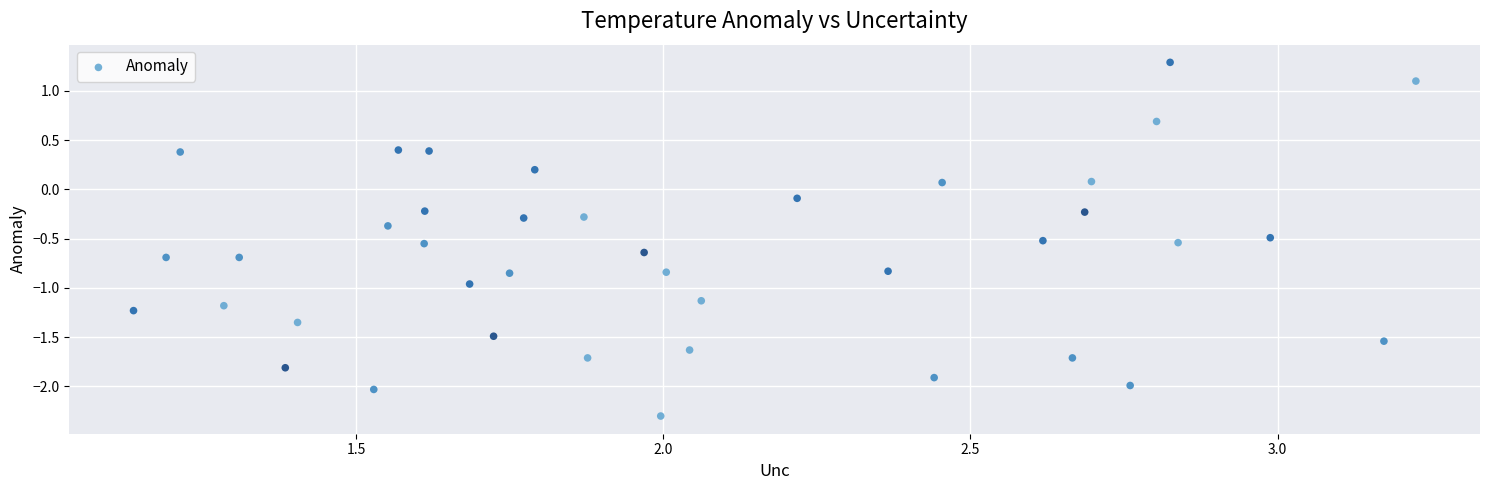

What is the range of X values (max minus min)?

2.1